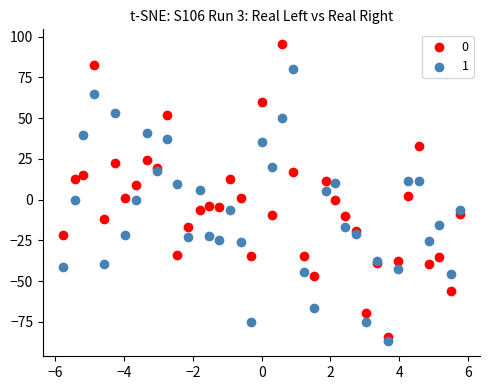

What is the X range (max minus min) for the scatter plot?

11.6